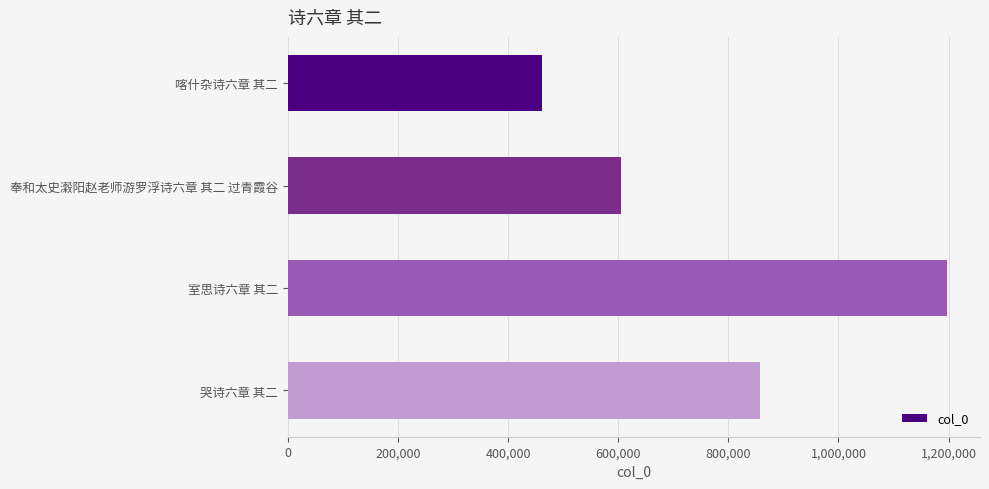

Rank the categories by value from highest to lowest.

室思诗六章 其二, 哭诗六章 其二, 奉和太史瀔阳赵老师游罗浮诗六章 其二 过青霞谷, 喀什杂诗六章 其二